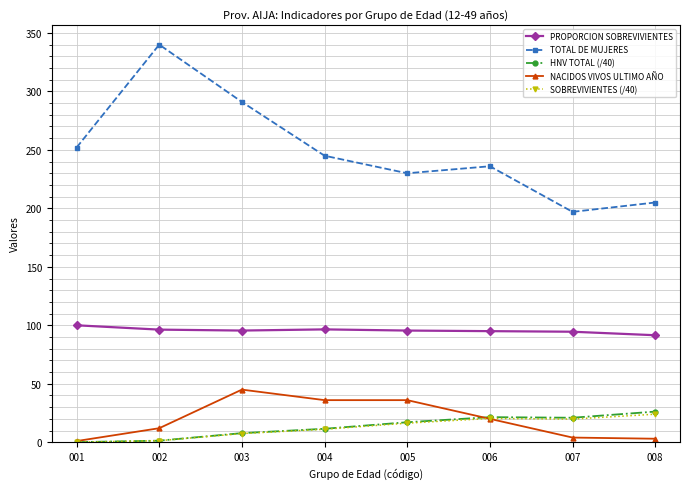

True or false: TOTAL DE MUJERES and PROPORCION SOBREVIVIENTES intersect in this chart.

False